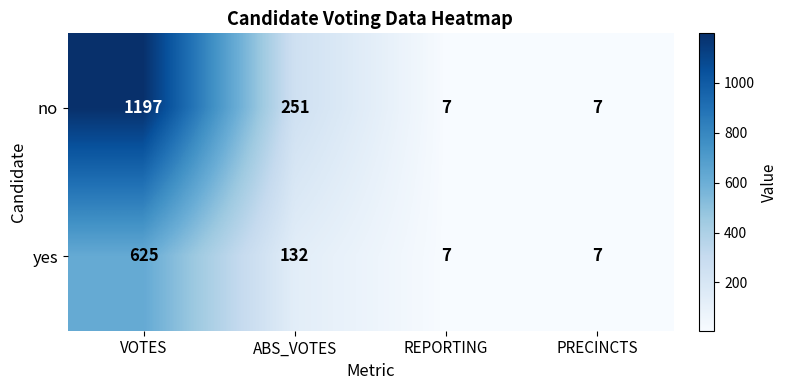

What is the total value across all series at REPORTING?

14